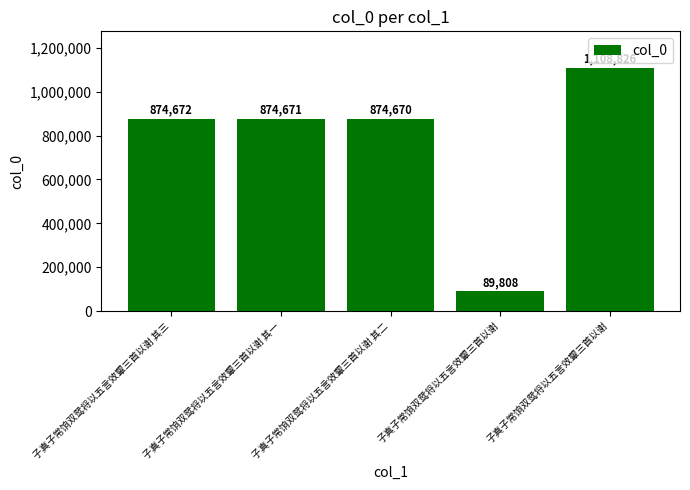

How many data points does each series have?

5